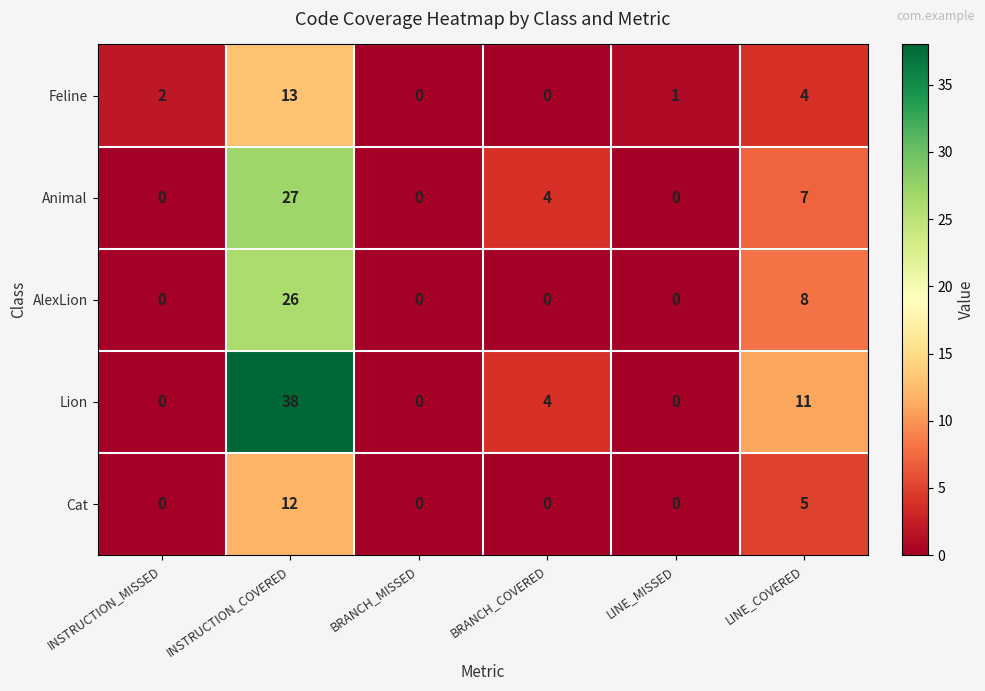

At how many categories does at least one series exceed 7?

2